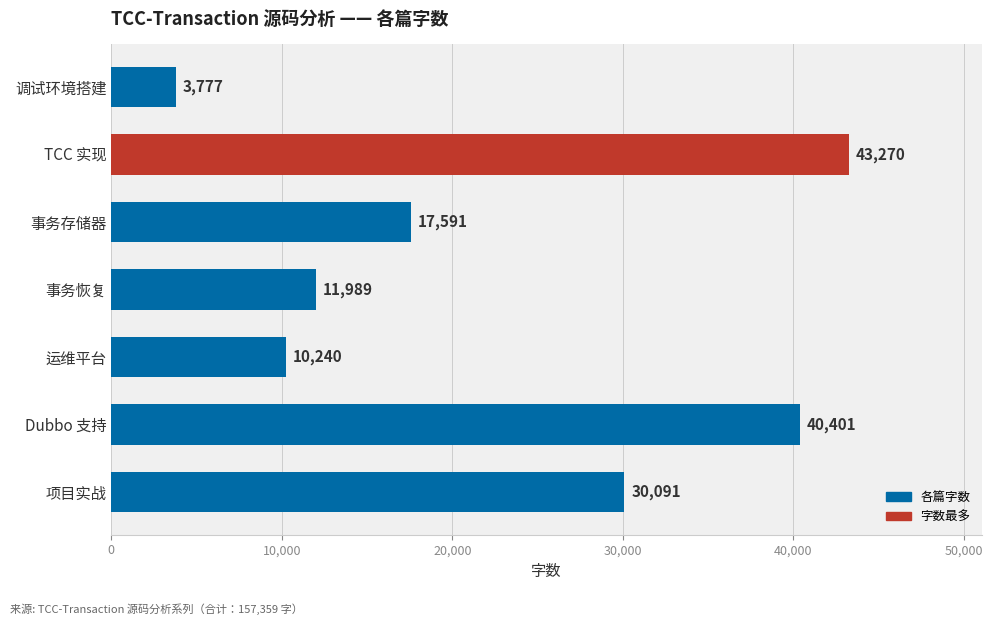

The value at 运维平台 is 10240. True or false?

True